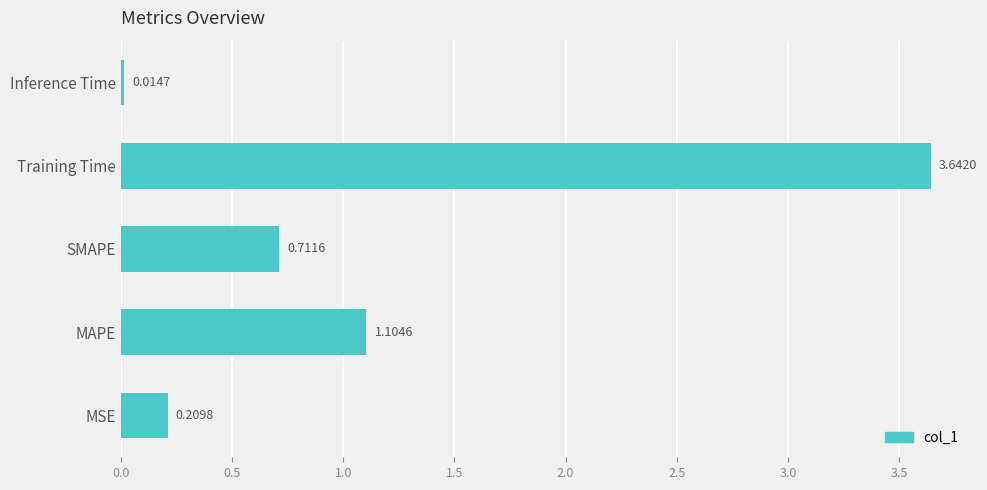

List the labels in order of value, smallest first.

Inference Time, MSE, SMAPE, MAPE, Training Time